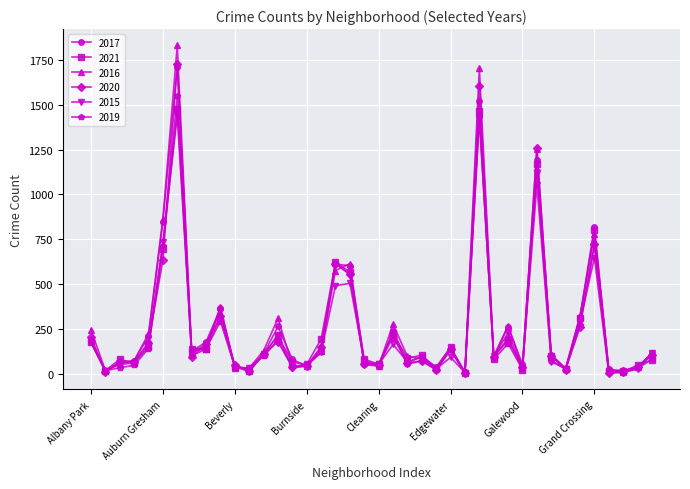

What is the lowest value of the 2016 series?

8